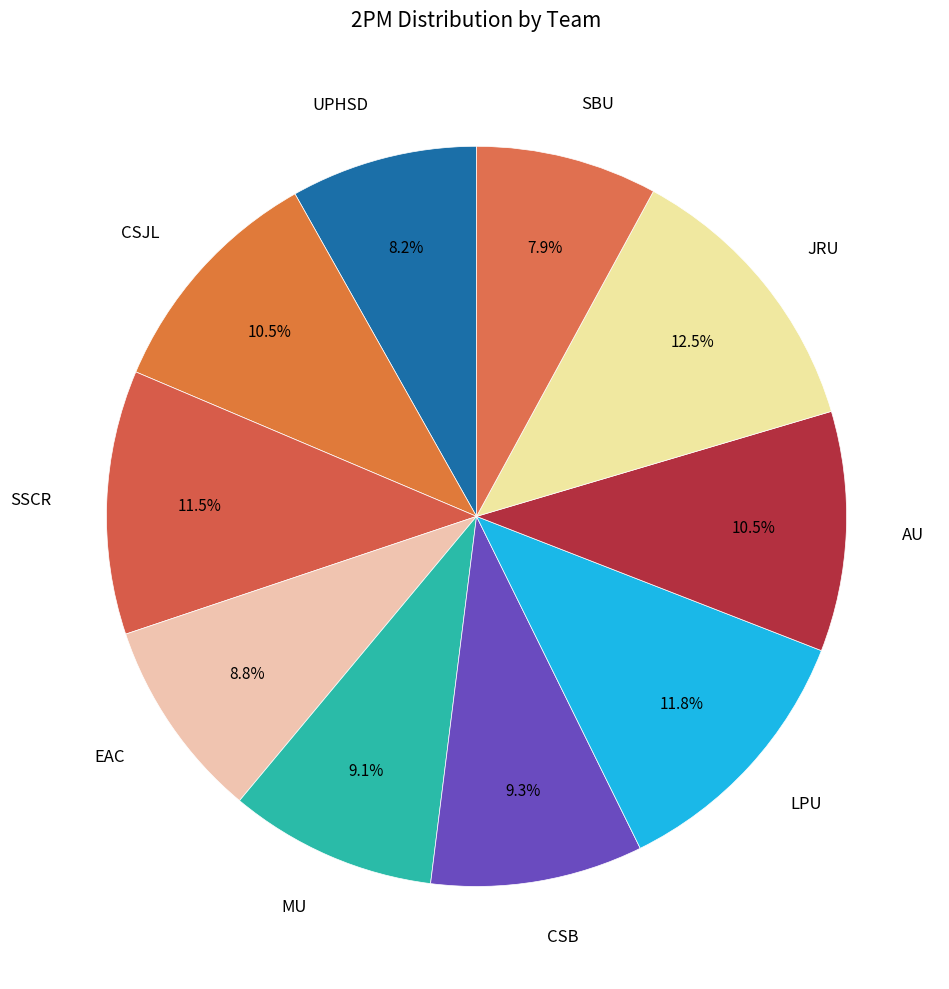

Is the sum of EAC and CSB greater than half?

No